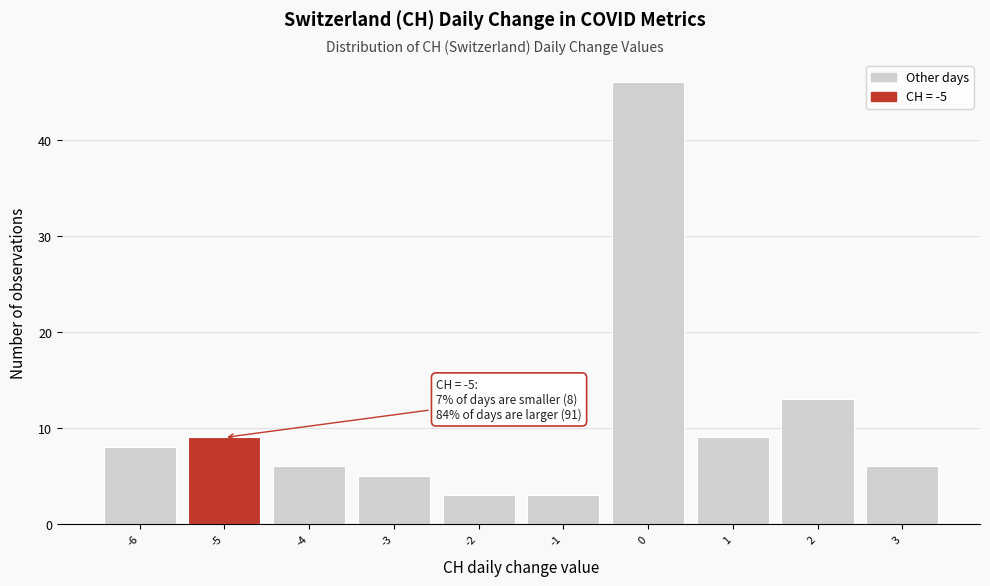

Which range on the x-axis has the tallest bar?

-0.5 to 0.5